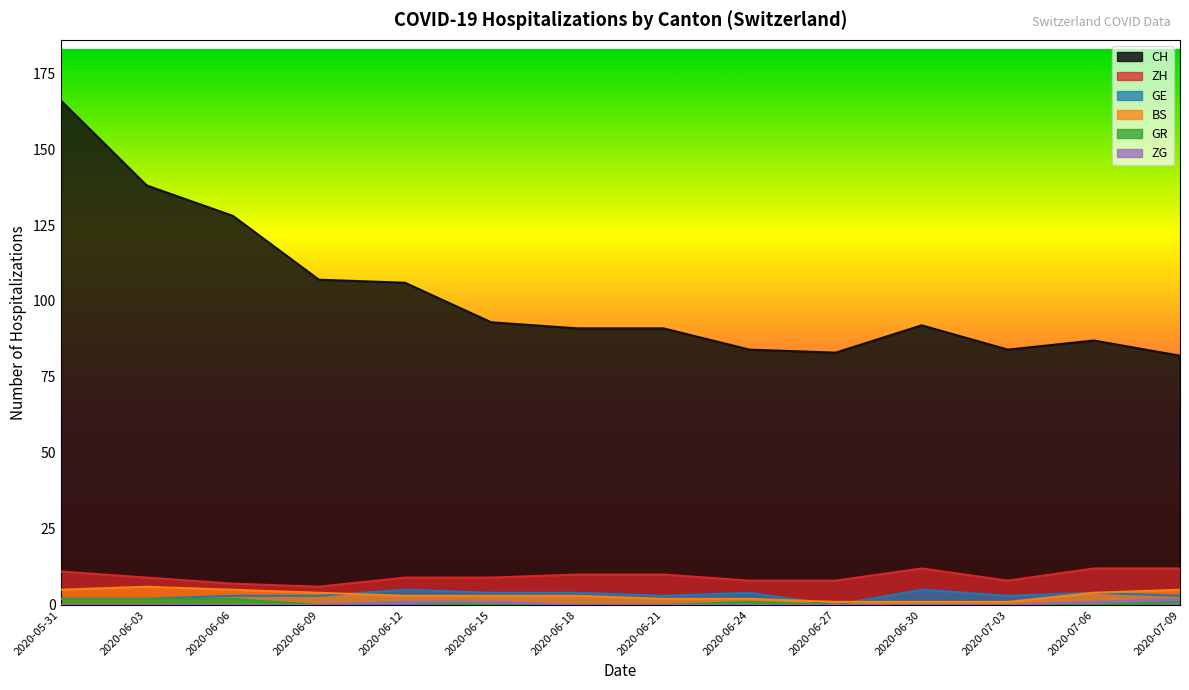

Where is BS nearest to the value 5?

2020-05-31